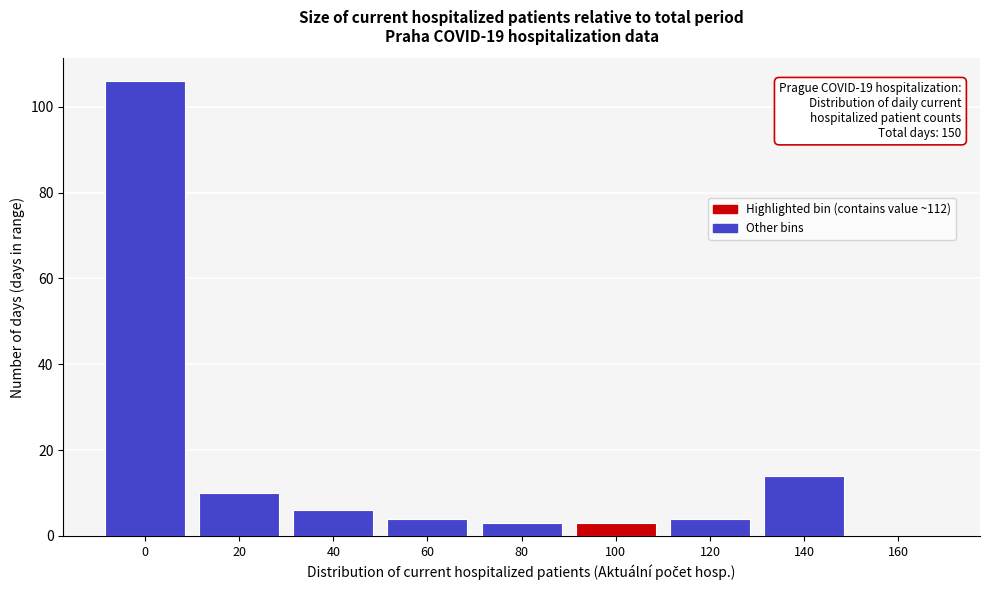

Reading left to right, transcribe all the data shown in this chart.

0=106	20=10	40=6	60=4	80=3	100=3	120=4	140=14	160=0